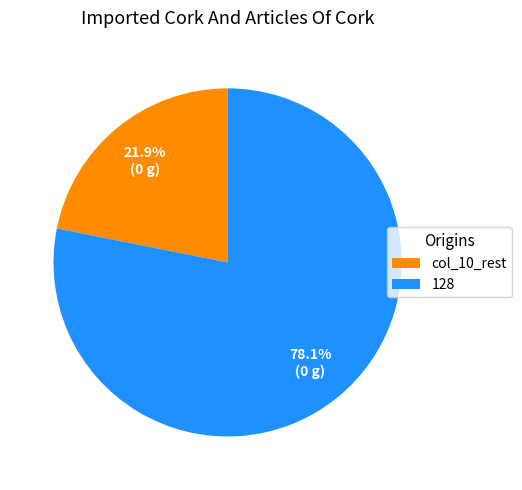

Which has a higher value, 128 or col_10_rest?

128